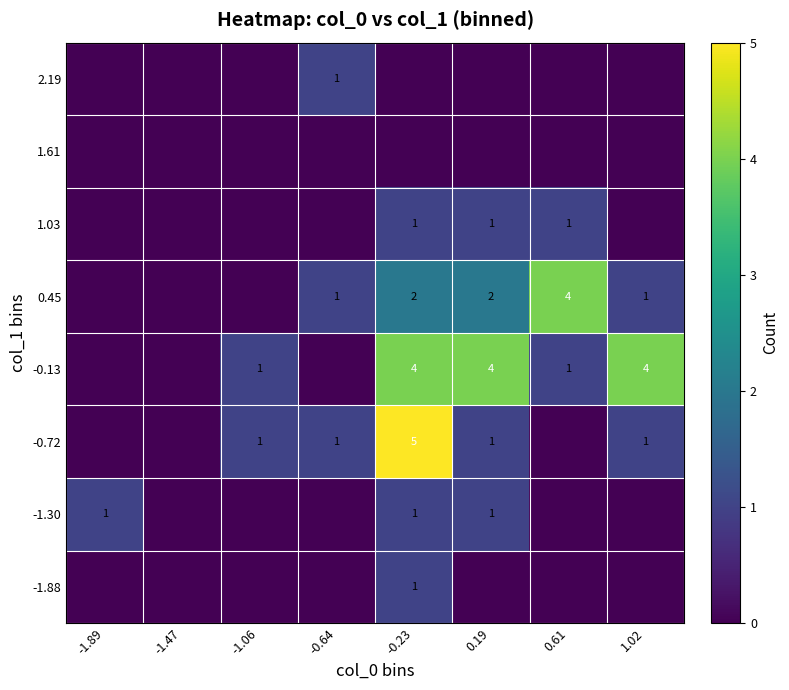

The value of 0.45 at 0.19 is 2. True or false?

True